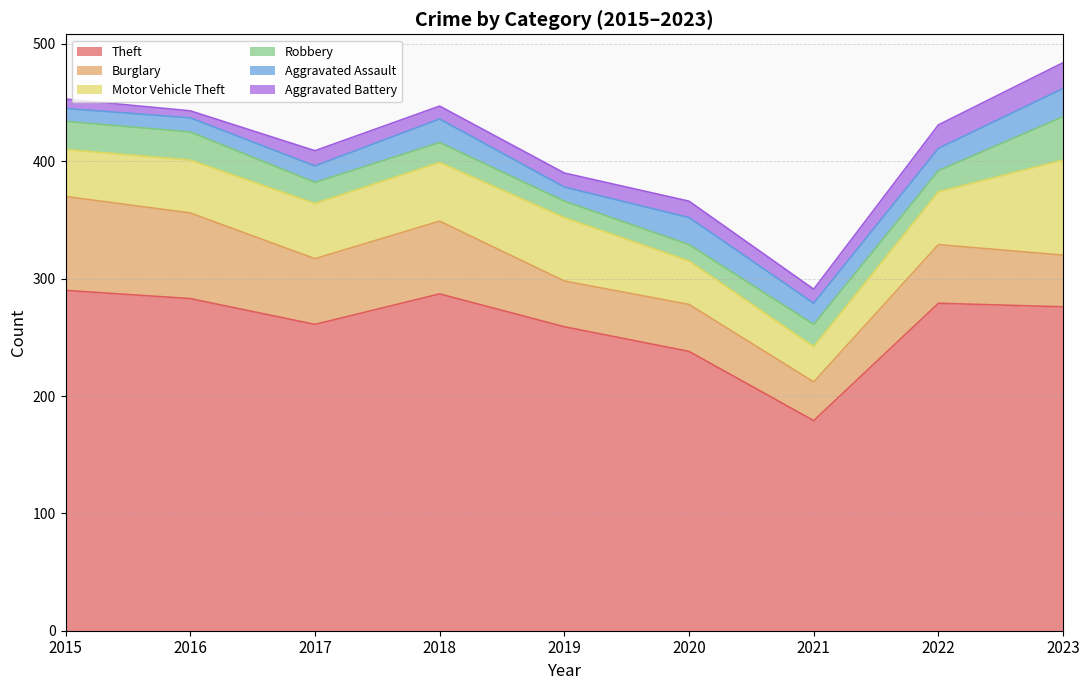

How many data points in Aggravated Battery are above 12?

4